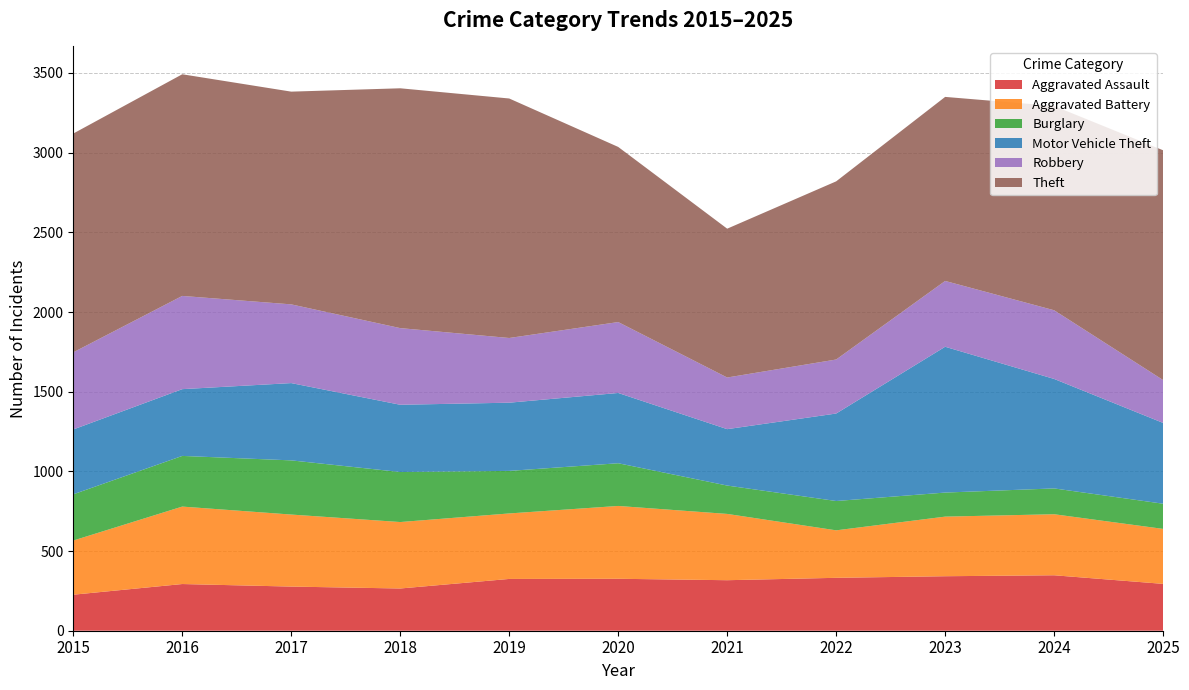

Reading left to right, what are all the values shown in this chart?

Aggravated Assault: 2015=226	2016=293	2017=277	2018=265	2019=325	2020=326	2021=317	2022=332	2023=342	2024=348	2025=294
Aggravated Battery: 2015=340	2016=486	2017=452	2018=417	2019=411	2020=457	2021=416	2022=298	2023=374	2024=383	2025=345
Burglary: 2015=290	2016=318	2017=340	2018=314	2019=267	2020=268	2021=178	2022=184	2023=151	2024=162	2025=158
Motor Vehicle Theft: 2015=407	2016=419	2017=485	2018=422	2019=428	2020=441	2021=354	2022=549	2023=915	2024=687	2025=507
Robbery: 2015=484	2016=585	2017=494	2018=481	2019=406	2020=445	2021=324	2022=339	2023=413	2024=431	2025=269
Theft: 2015=1373	2016=1391	2017=1335	2018=1505	2019=1503	2020=1099	2021=934	2022=1118	2023=1155	2024=1282	2025=1442